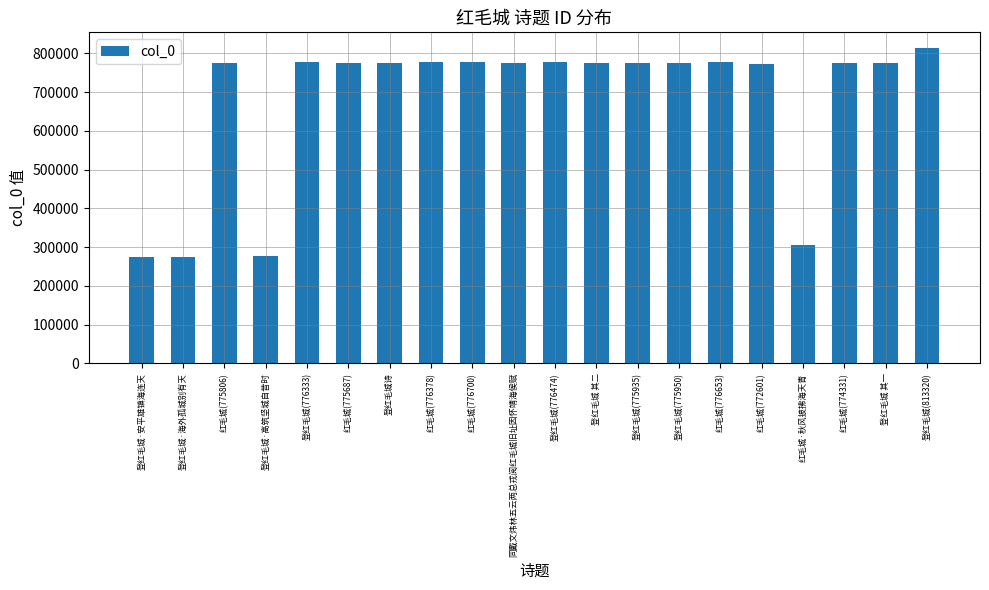

What position from the left is 同戴文炜林五云两总戎阅红毛城旧址因怀靖海侯赋?

10